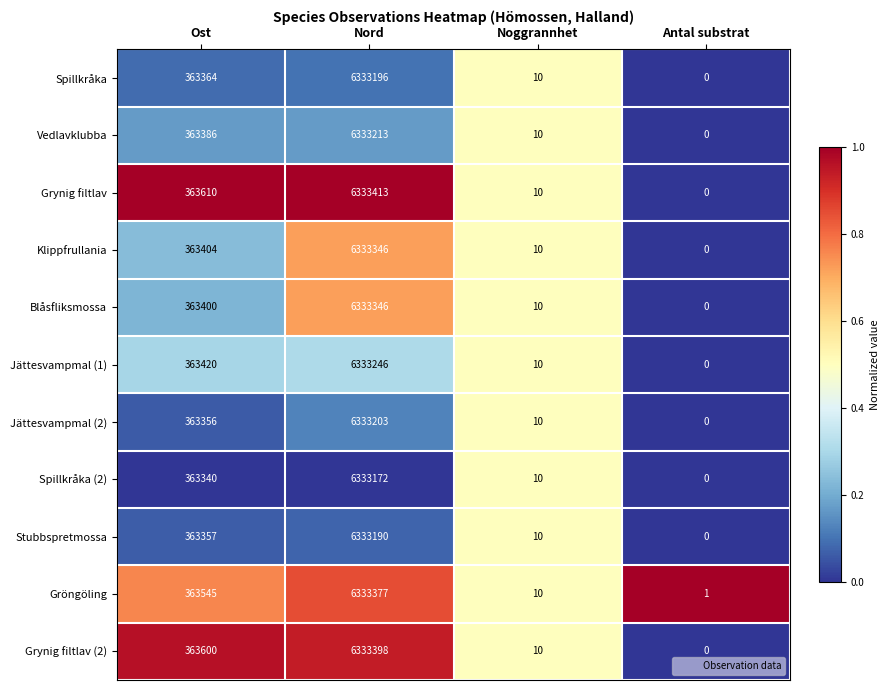

What is the difference between the Blåsfliksmossa values at Nord and Antal substrat?

6333346